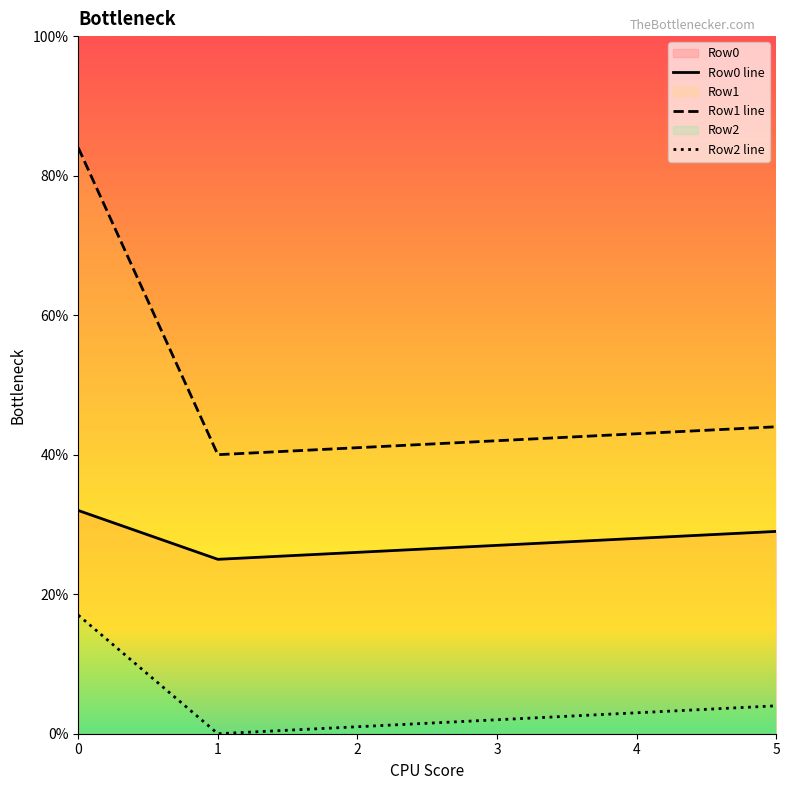

Is it true that Row2 line equals 1 at 2?

True